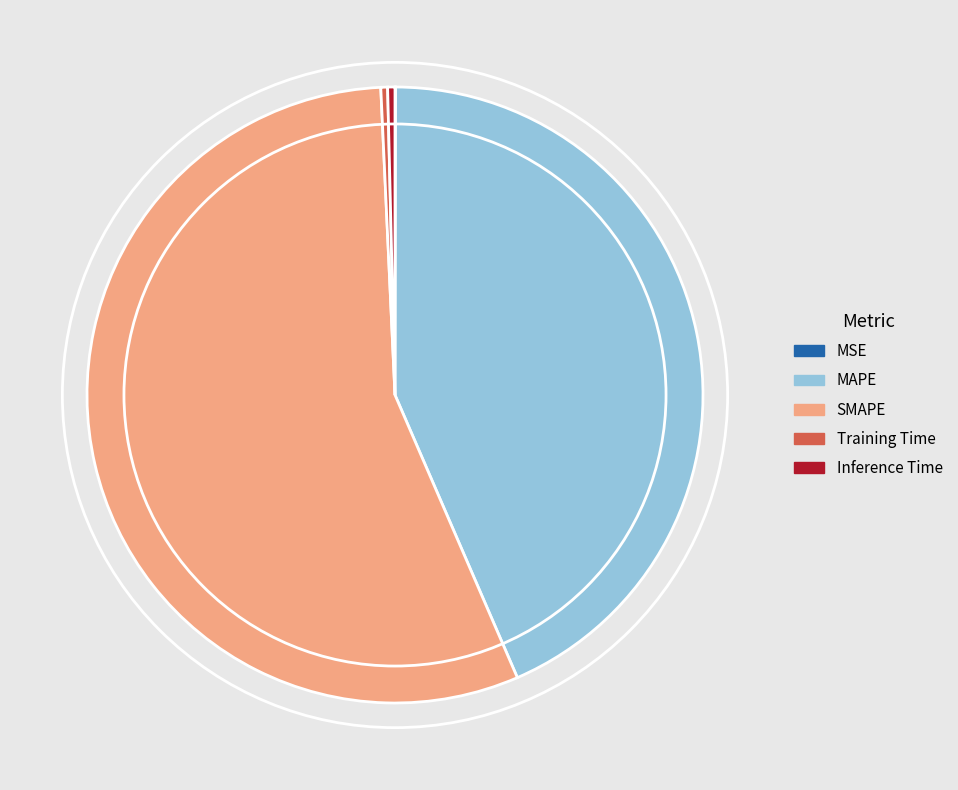

Which slice is the largest?

SMAPE